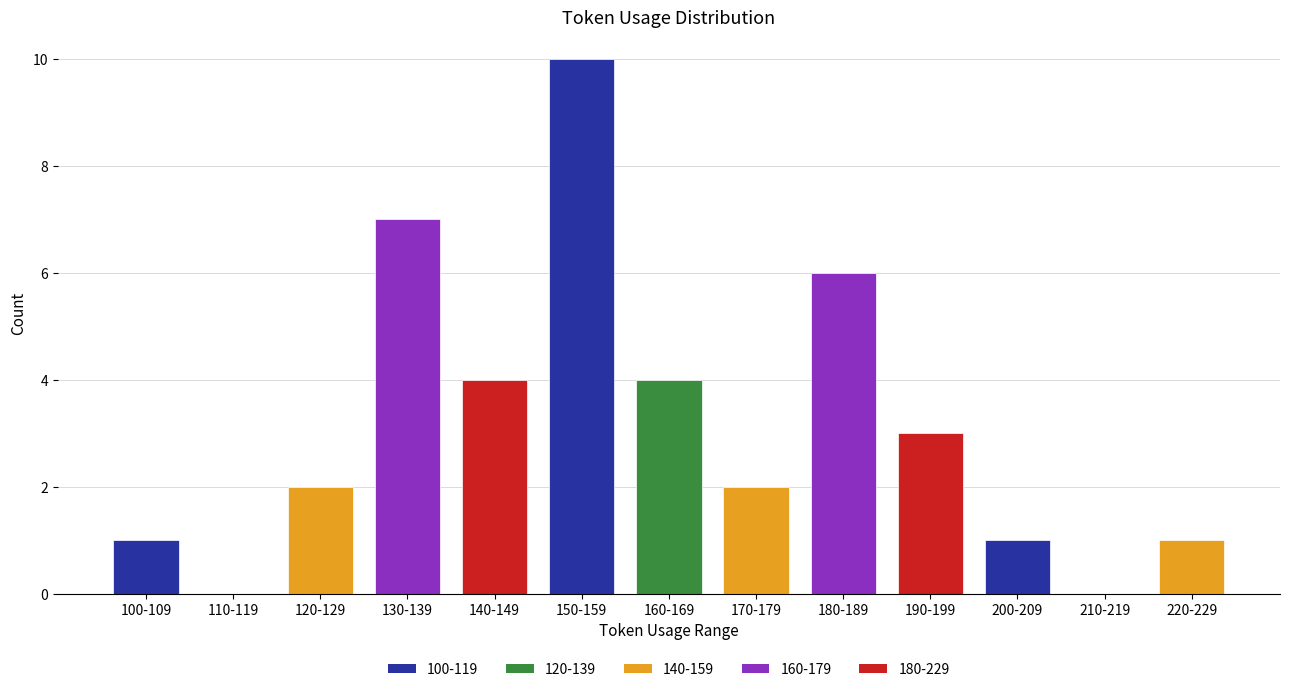

What is the greatest value displayed?

10